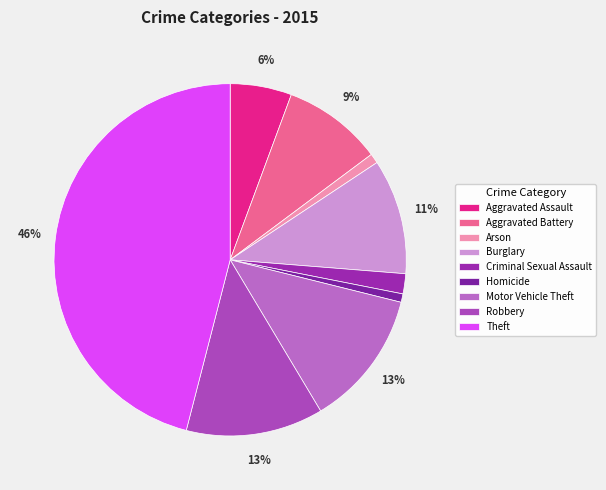

True or false: Burglary accounts for 19% of the total.

False